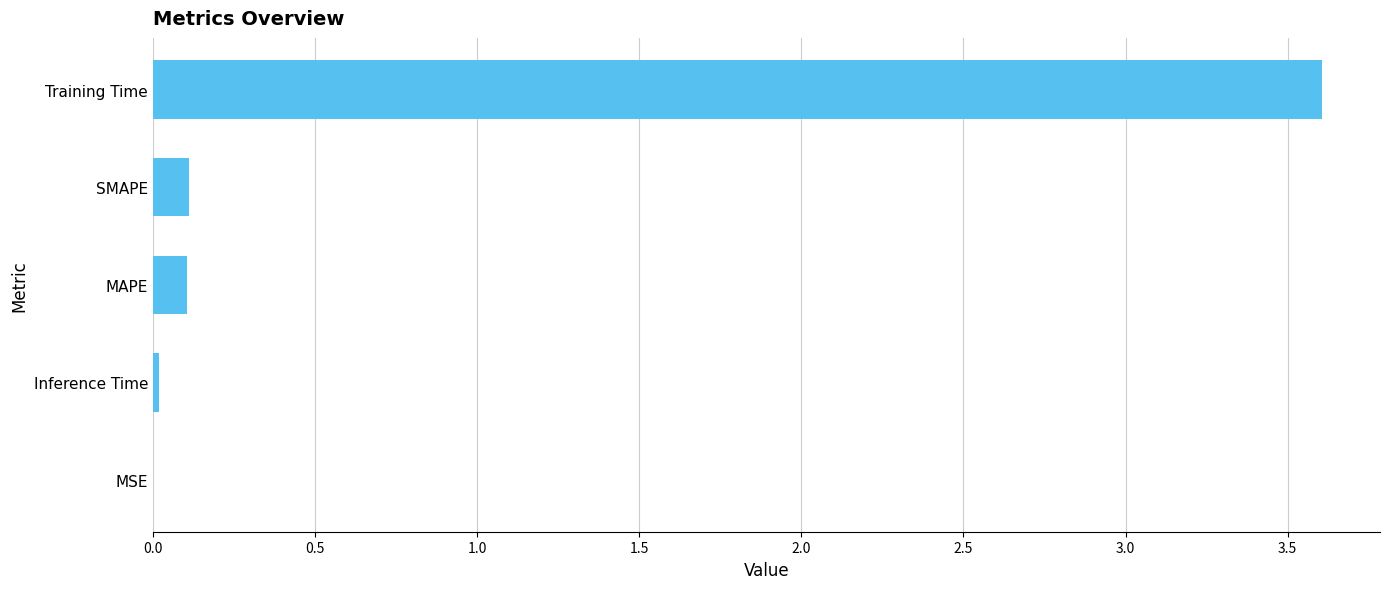

What value does the data have at Training Time?

3.6